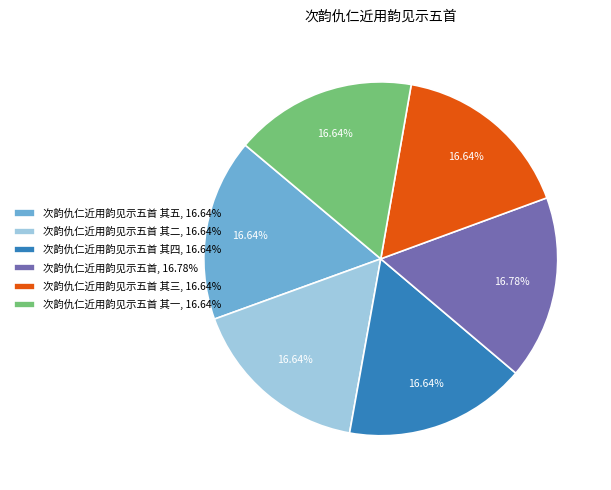

To the nearest percent, what is the average slice percentage?

17%